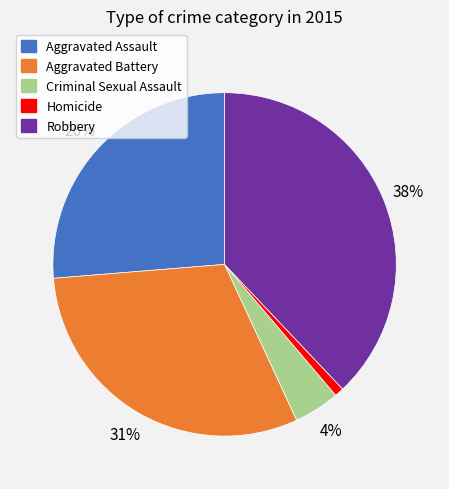

Approximately how many times larger is the value at Aggravated Assault compared to Robbery?

0.7